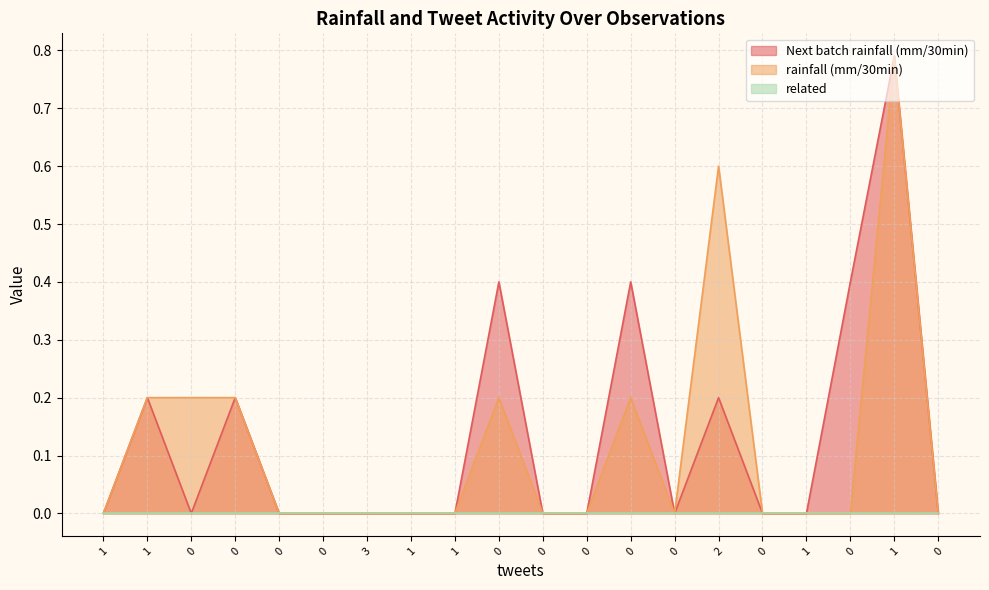

How many Next batch rainfall (mm/30min) values are between 0 and 1?

20